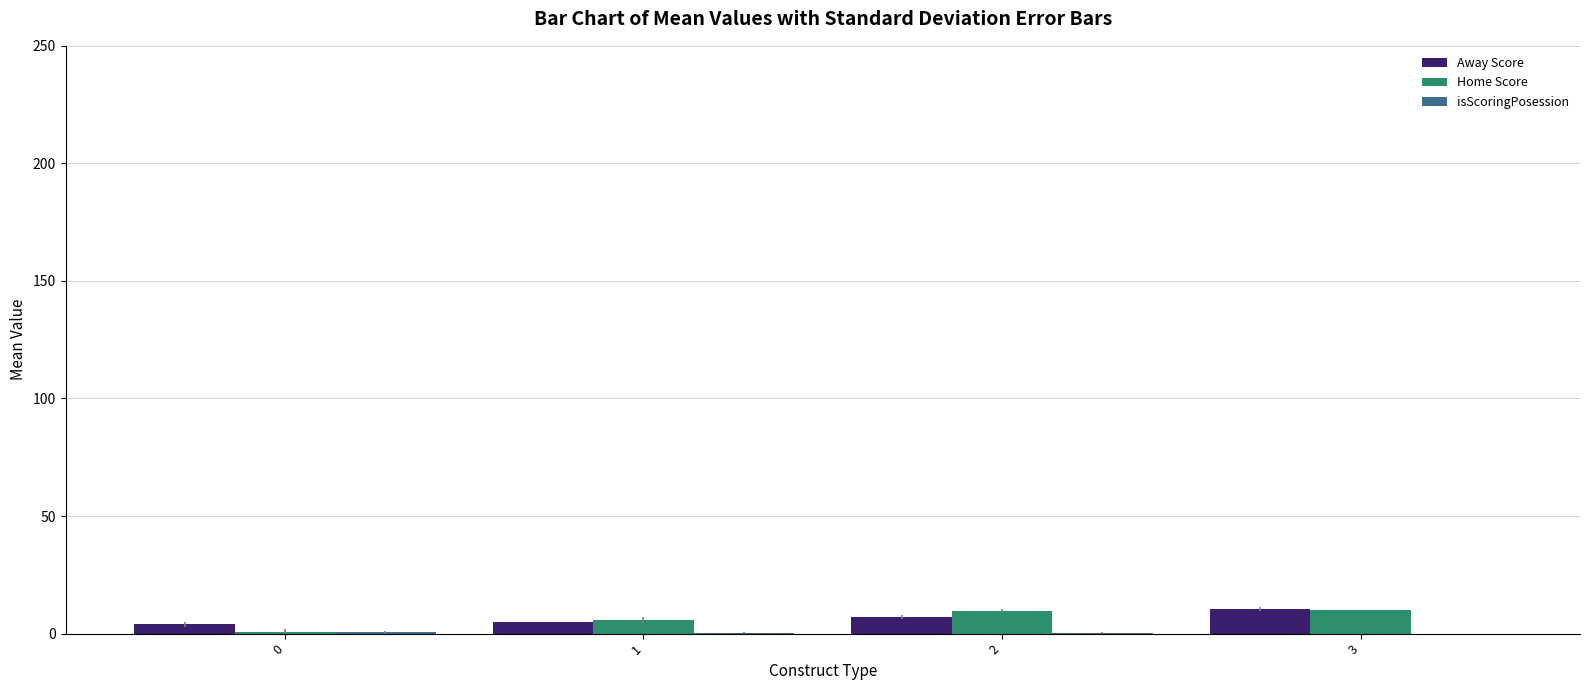

The value of Away Score at 3 is 10.4. True or false?

True